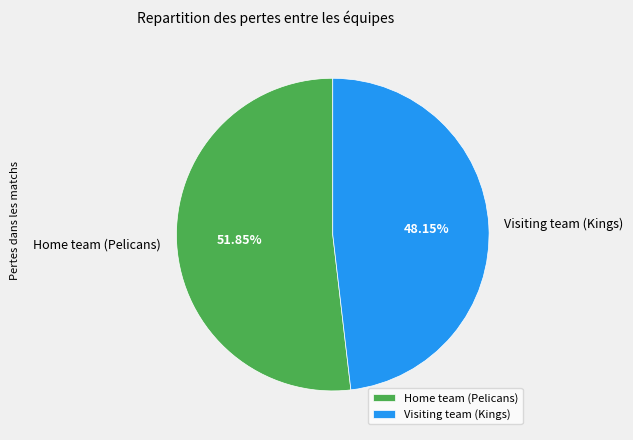

To the nearest percent, what is the average slice percentage?

50%